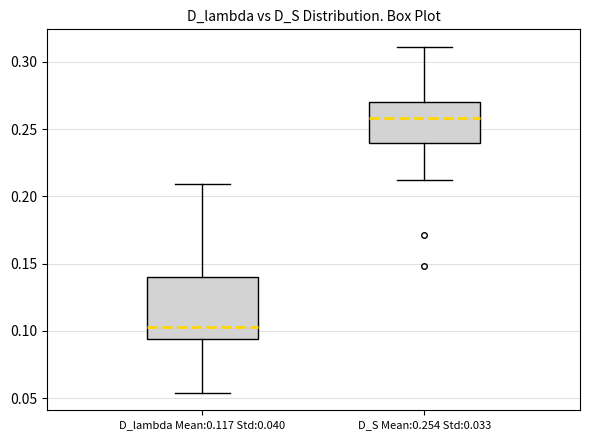

Which box's median line is the highest?

D_S Mean:0.254 Std:0.033